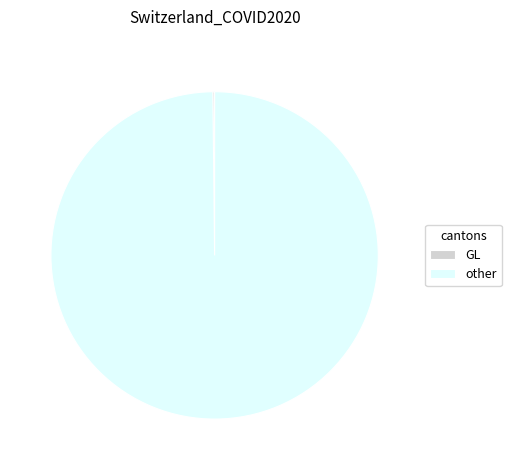

Does other account for over 50% of the chart?

Yes